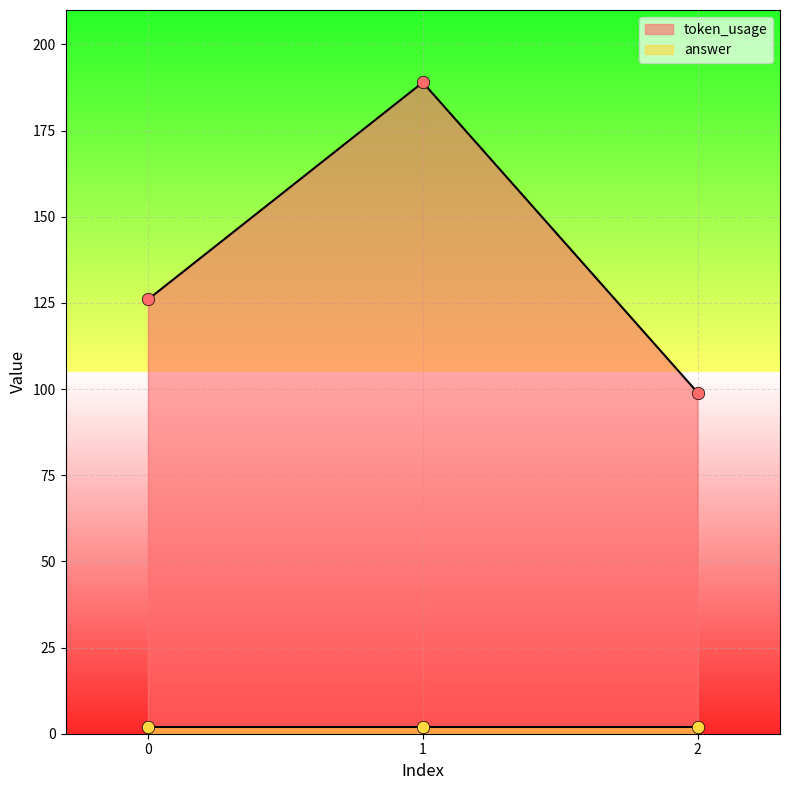

Between 1 and 2, which is larger?

1